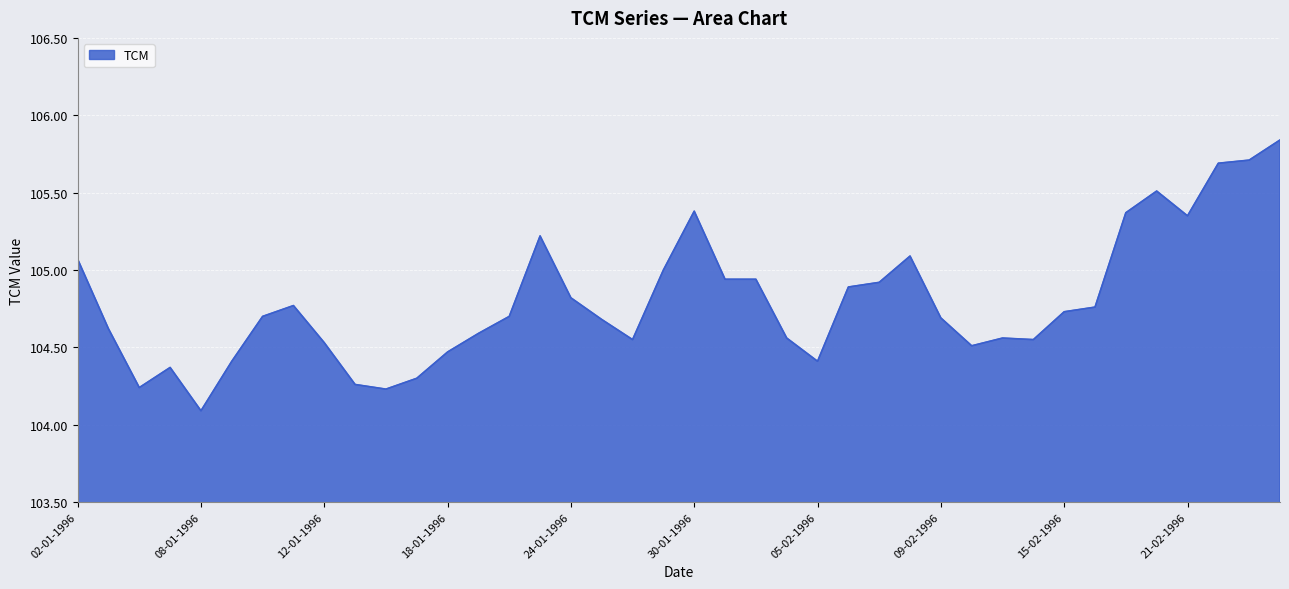

What is the minimum value shown in the chart?

104.1